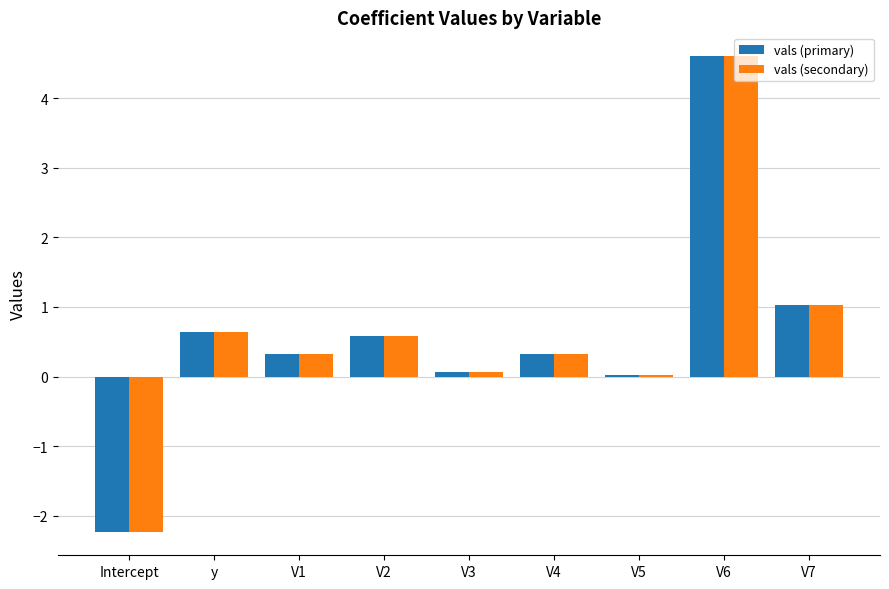

At which category is the sum across all series the highest?

V6